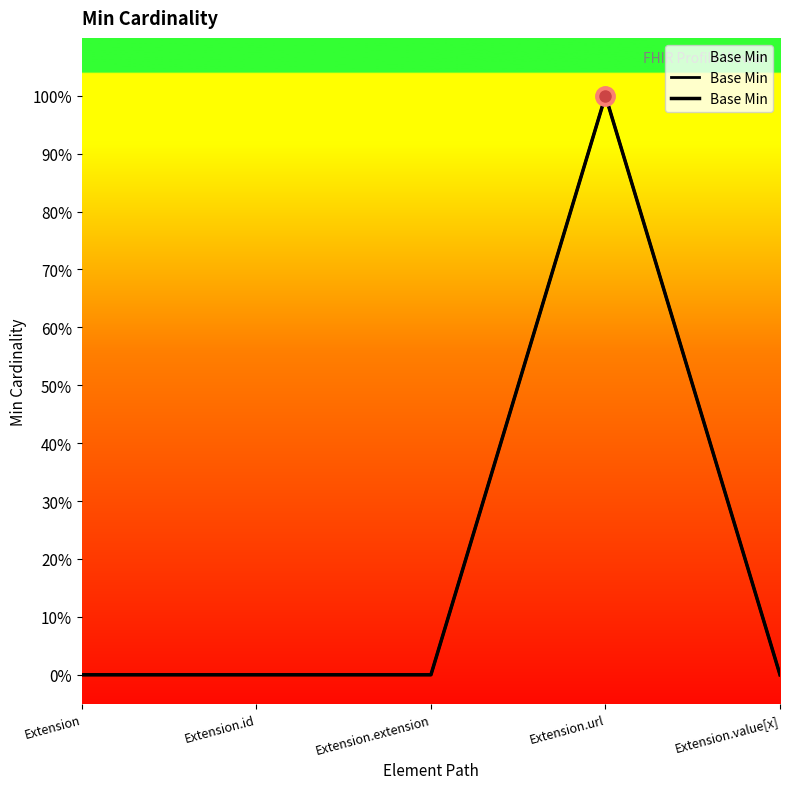

True or false: the data shows 0 at Extension.extension.

True